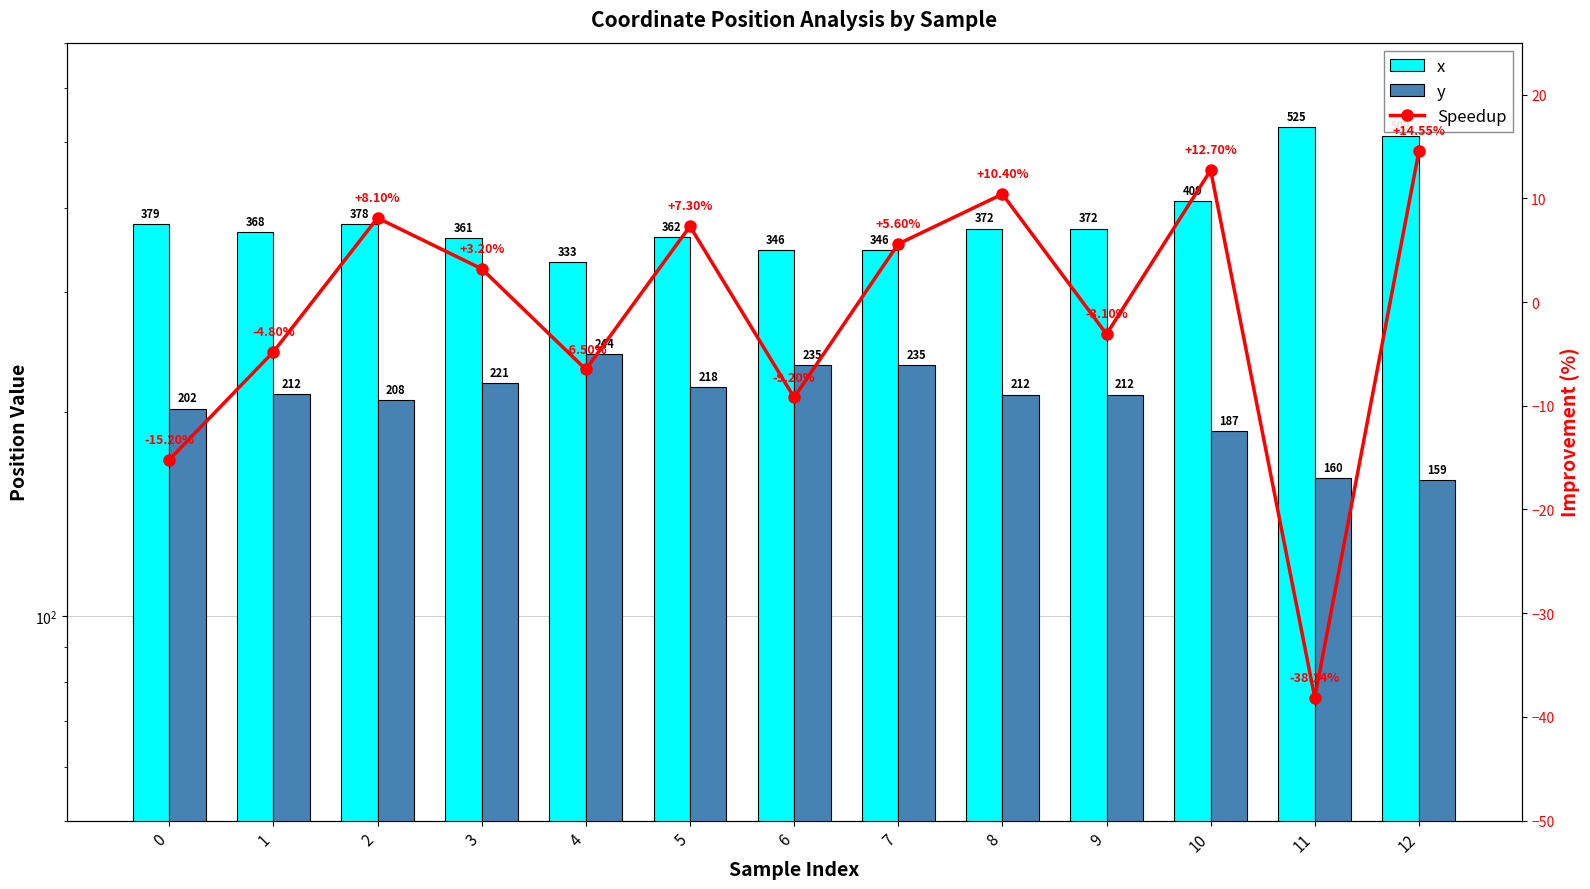

What is the difference between the maximum and second lowest values in the x series?

179.2